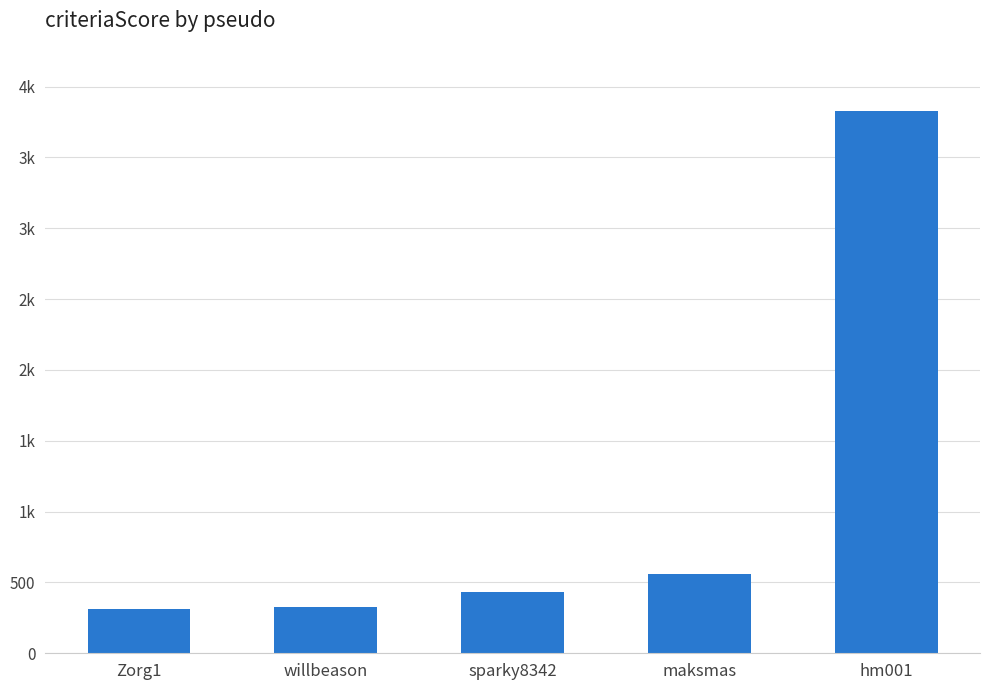

Approximately how many times larger is the value at hm001 compared to maksmas?

6.9